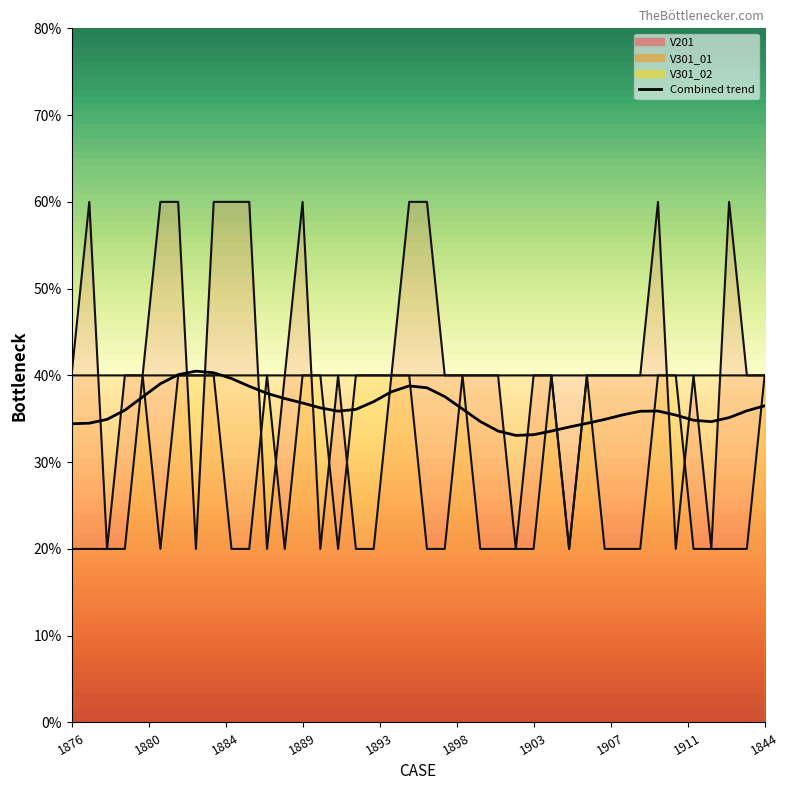

What is the label of the 25th point from the right?

1891